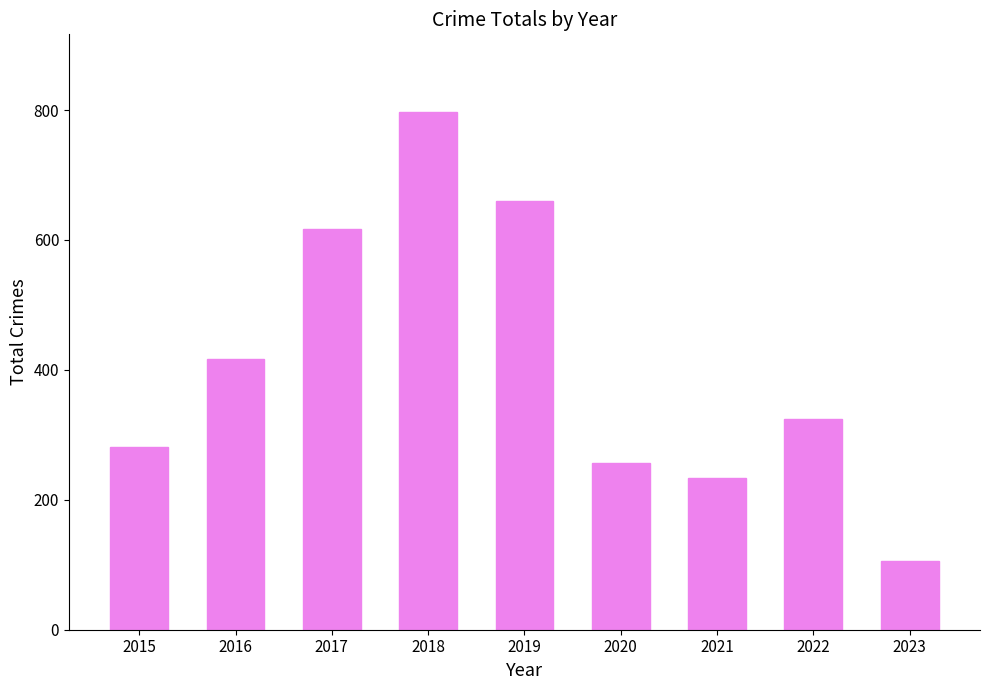

What is the smallest value displayed?

106